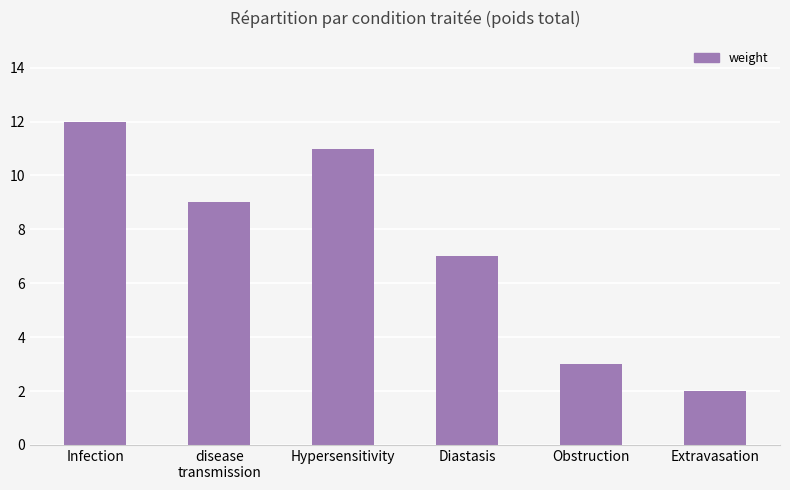

At which category does the chart reach its peak across all series?

Infection